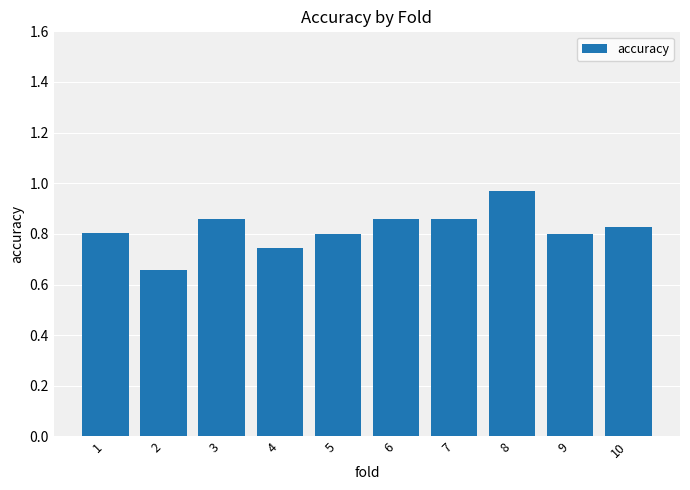

Which label corresponds to the largest value in the chart?

8